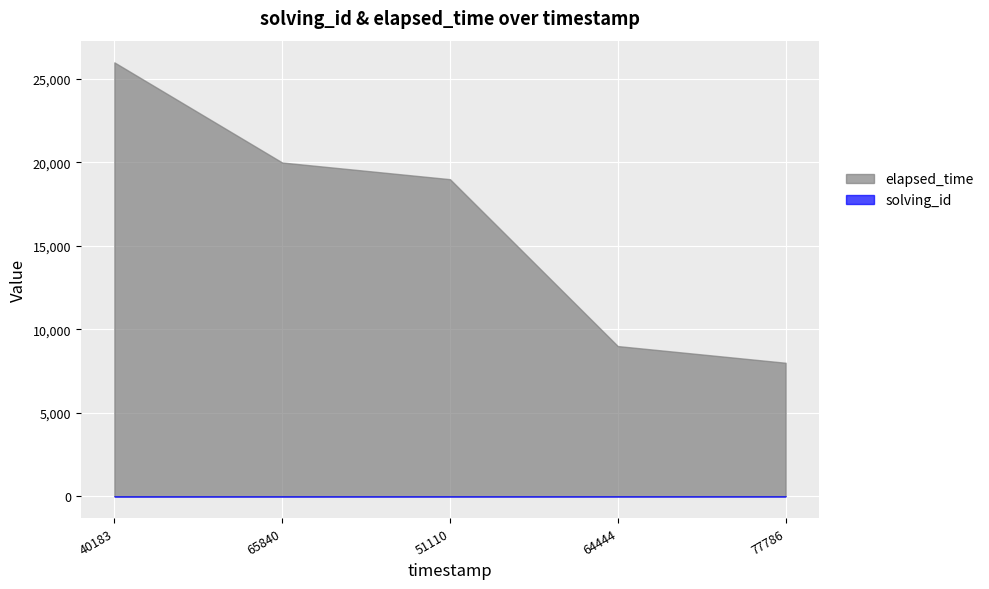

The solving_id series shows 3 at 1567855351110. True or false?

True